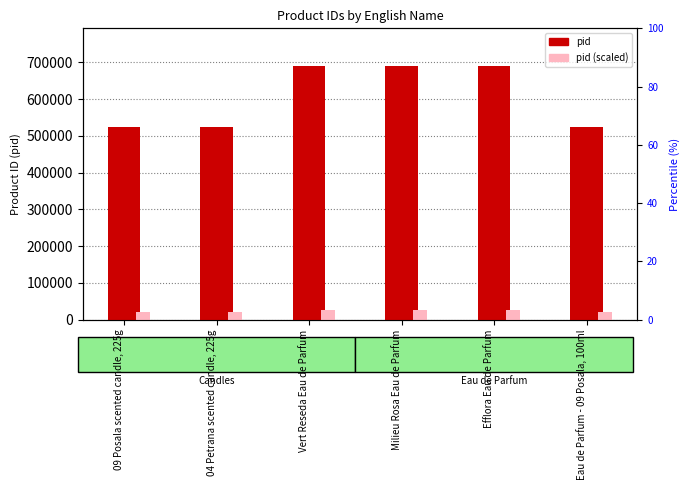

What is the total value across all series at Vert Reseda Eau de Parfum?

716612.0